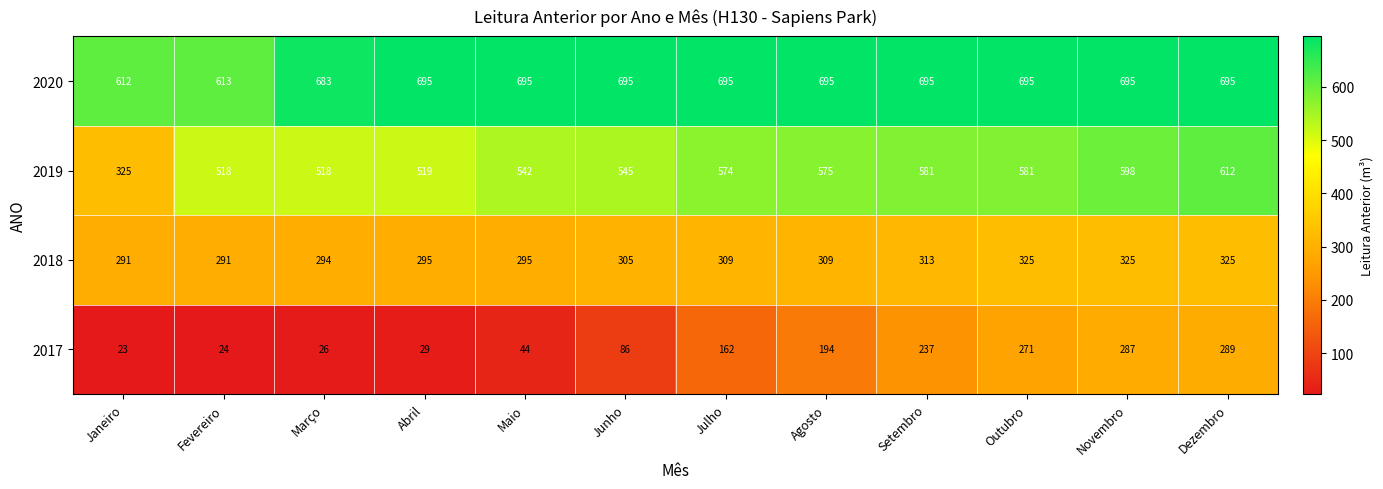

Rank the series by their maximum value, from lowest to highest.

2017, 2018, 2019, 2020